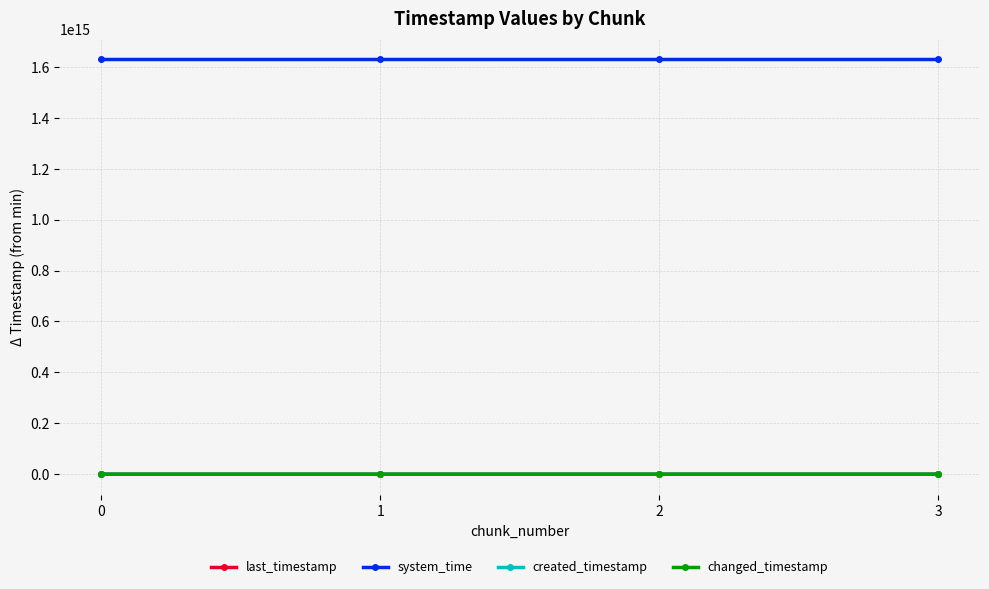

Does the chart have visible grid lines?

Yes